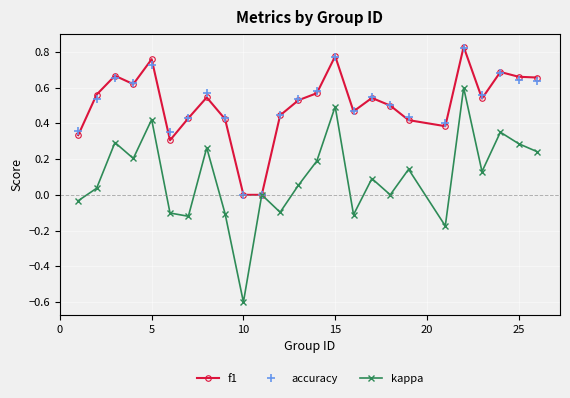

What is the lowest value of the kappa series?

-0.6